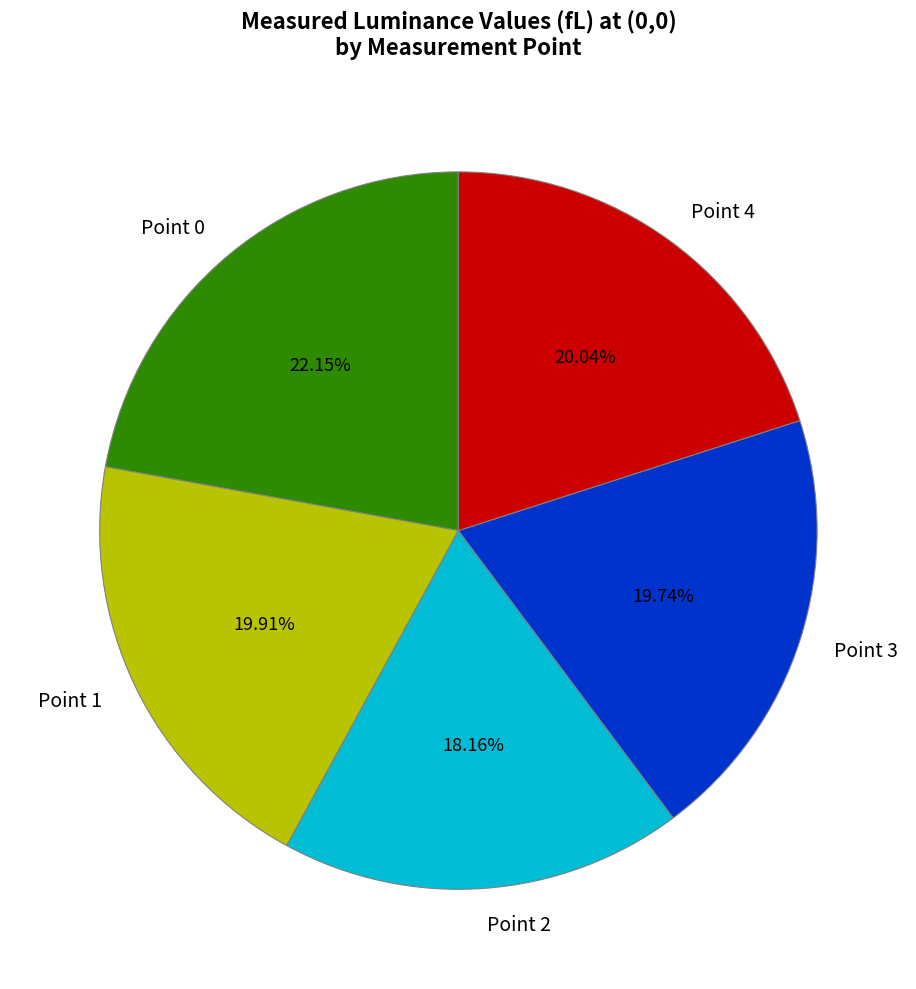

Between Point 1 and Point 0, which is larger?

Point 0